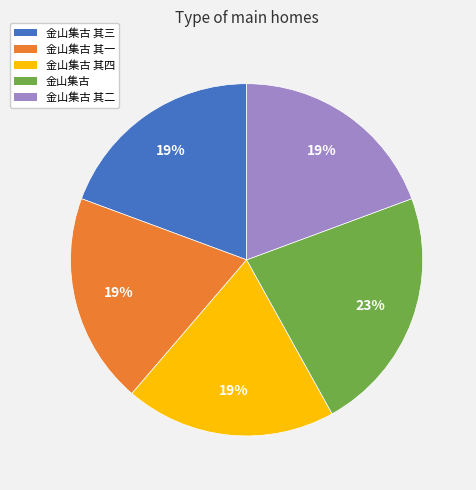

Do 金山集古 其一 and 金山集古 together represent more than half of the pie?

No